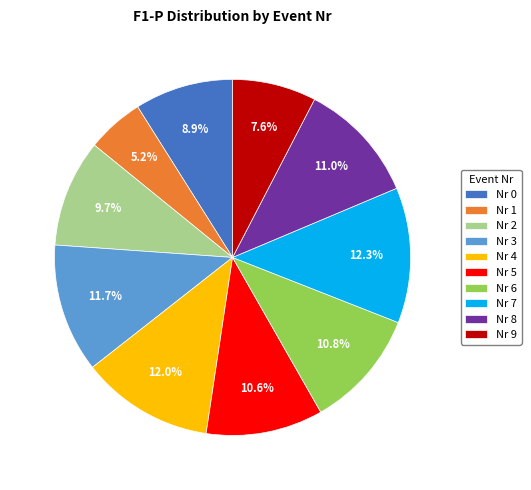

Which slice is the smallest?

Nr 1